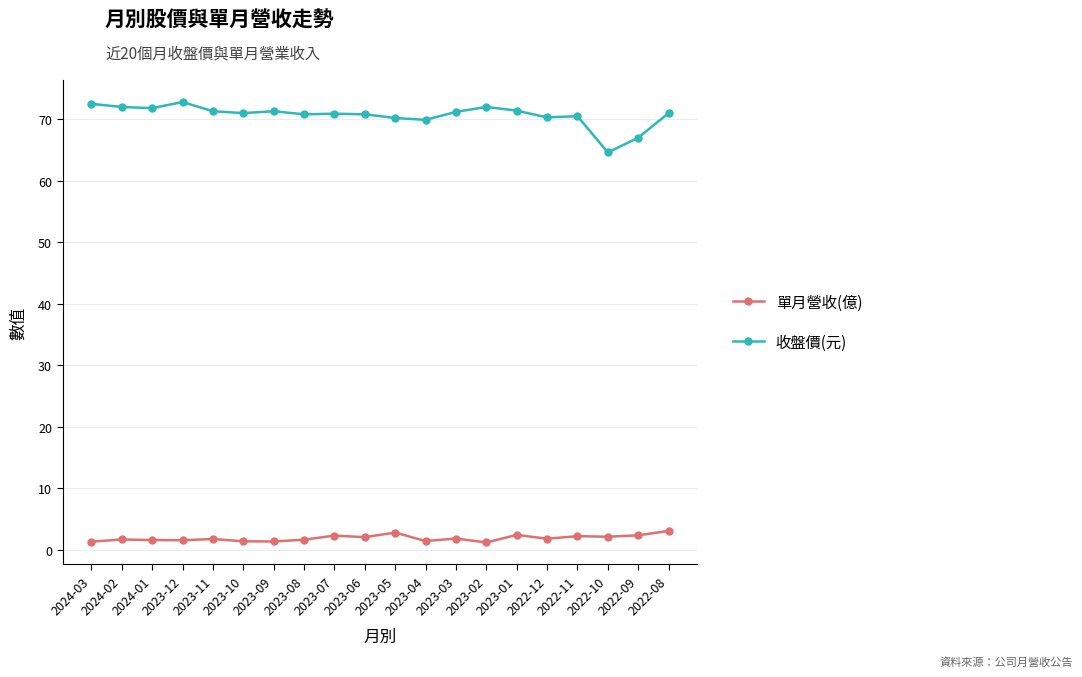

What are all the series names shown in the legend?

單月營收(億), 收盤價(元)